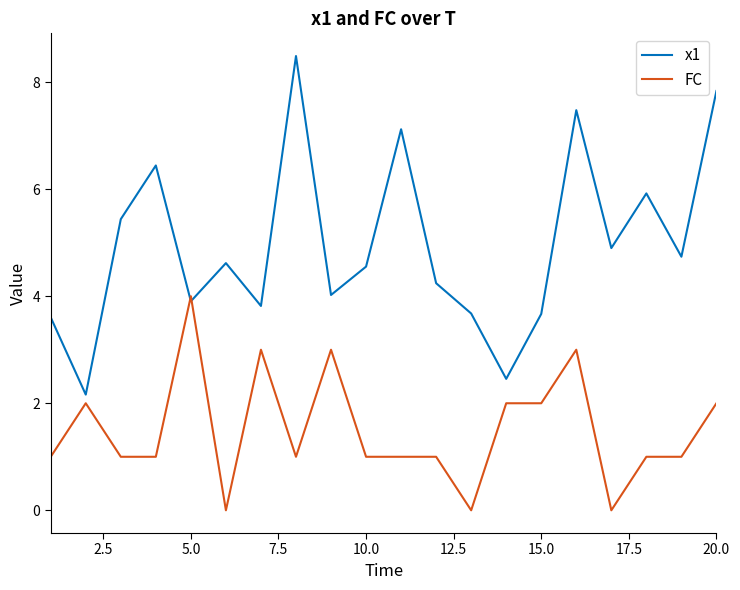

What is the greatest value displayed?

8.5